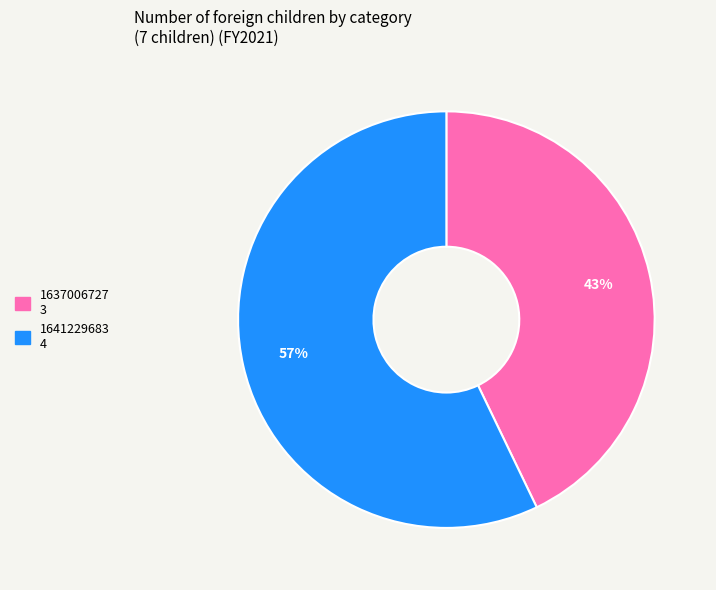

Is there a majority slice in this chart?

Yes